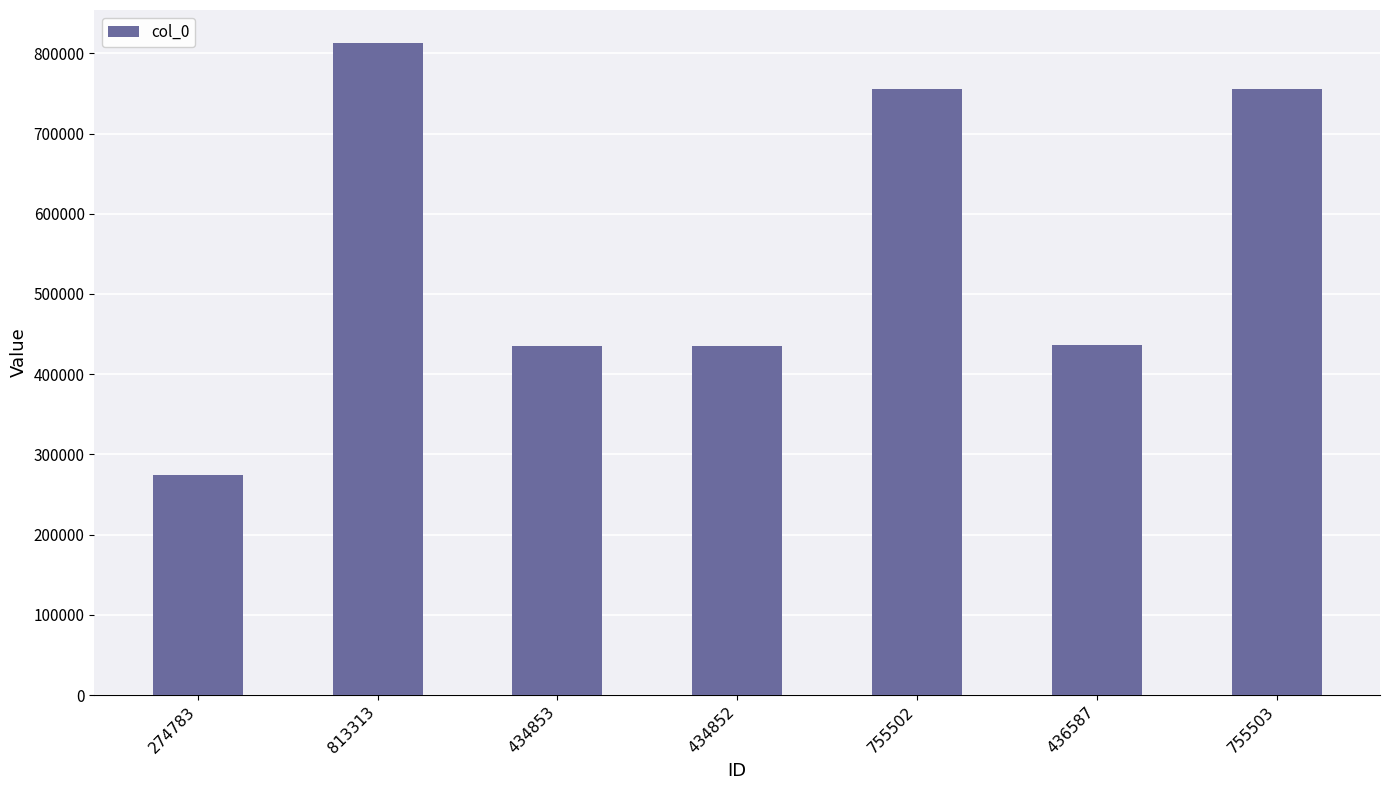

What is the label of the 4th bar from the right?

434852